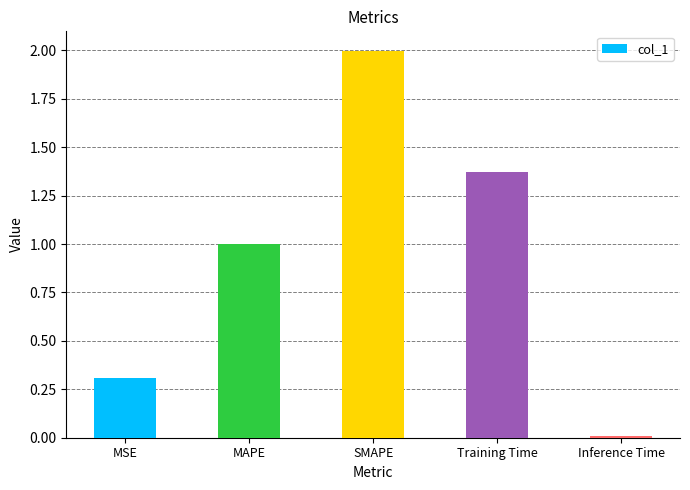

The chart shows a value of 1.0 at MAPE. True or false?

True